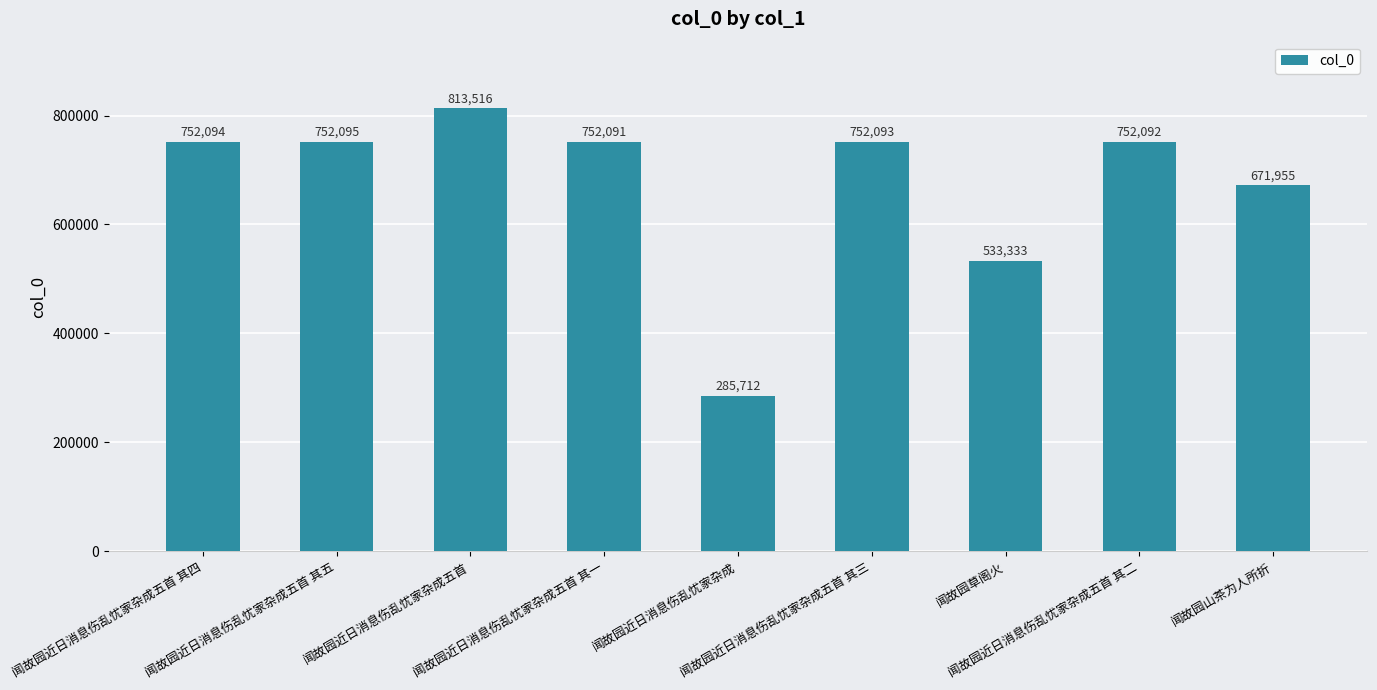

What is the sum of the values at 闻故园近日消息伤乱忧家杂成五首 其三 and 闻故园近日消息伤乱忧家杂成五首?

1565609